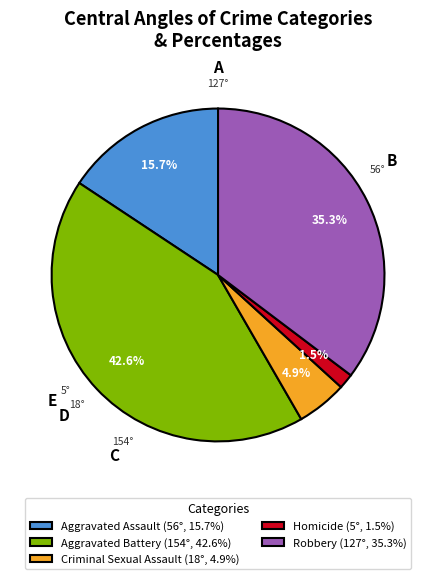

What percentage is the Aggravated Assault slice, to the nearest percent?

16%